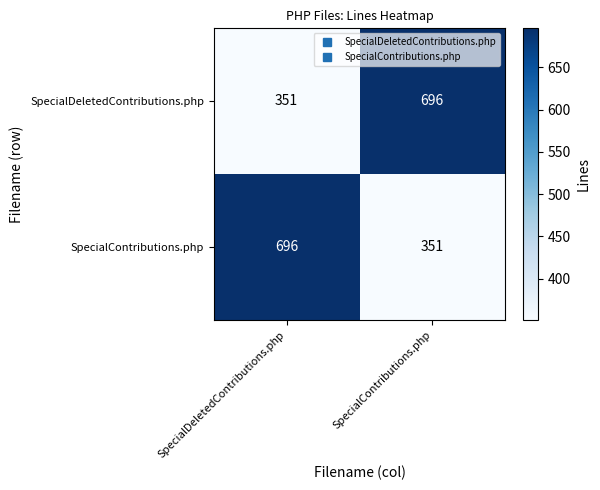

Rank the series at SpecialContributions.php from lowest to highest value.

SpecialContributions.php, SpecialDeletedContributions.php